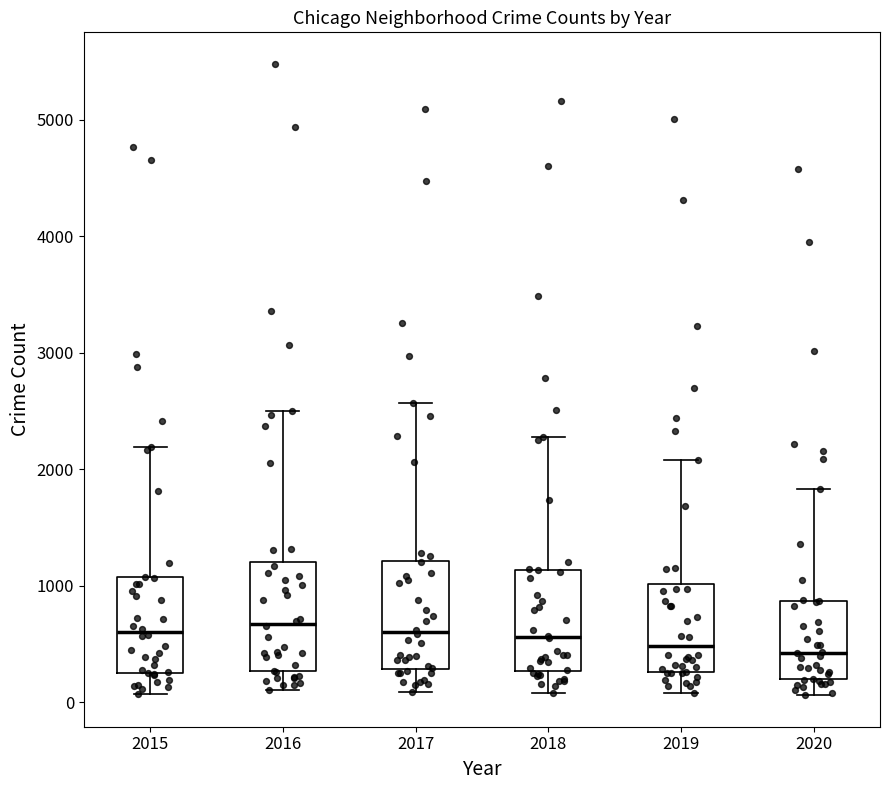

Reading left to right, read every box against the y-axis: the position of its median line, the range the box covers, and the ends of its whiskers. The values are not printed on the chart, so give them approximately, as read against the axis.

2015: median 600, box 300 to 1100, whiskers 100 to 2200
2016: median 700, box 300 to 1200, whiskers 100 to 2500
2017: median 600, box 300 to 1200, whiskers 100 to 2600
2018: median 600, box 300 to 1100, whiskers 100 to 2300
2019: median 500, box 300 to 1000, whiskers 100 to 2100
2020: median 400, box 200 to 900, whiskers 100 to 1800